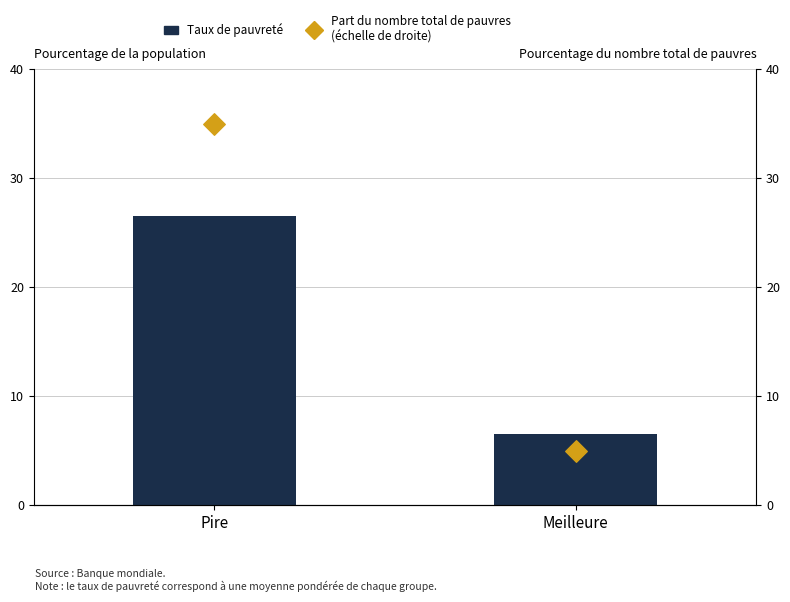

Which series has the widest spread of Y values?

Part du nombre total de pauvres
(échelle de droite)